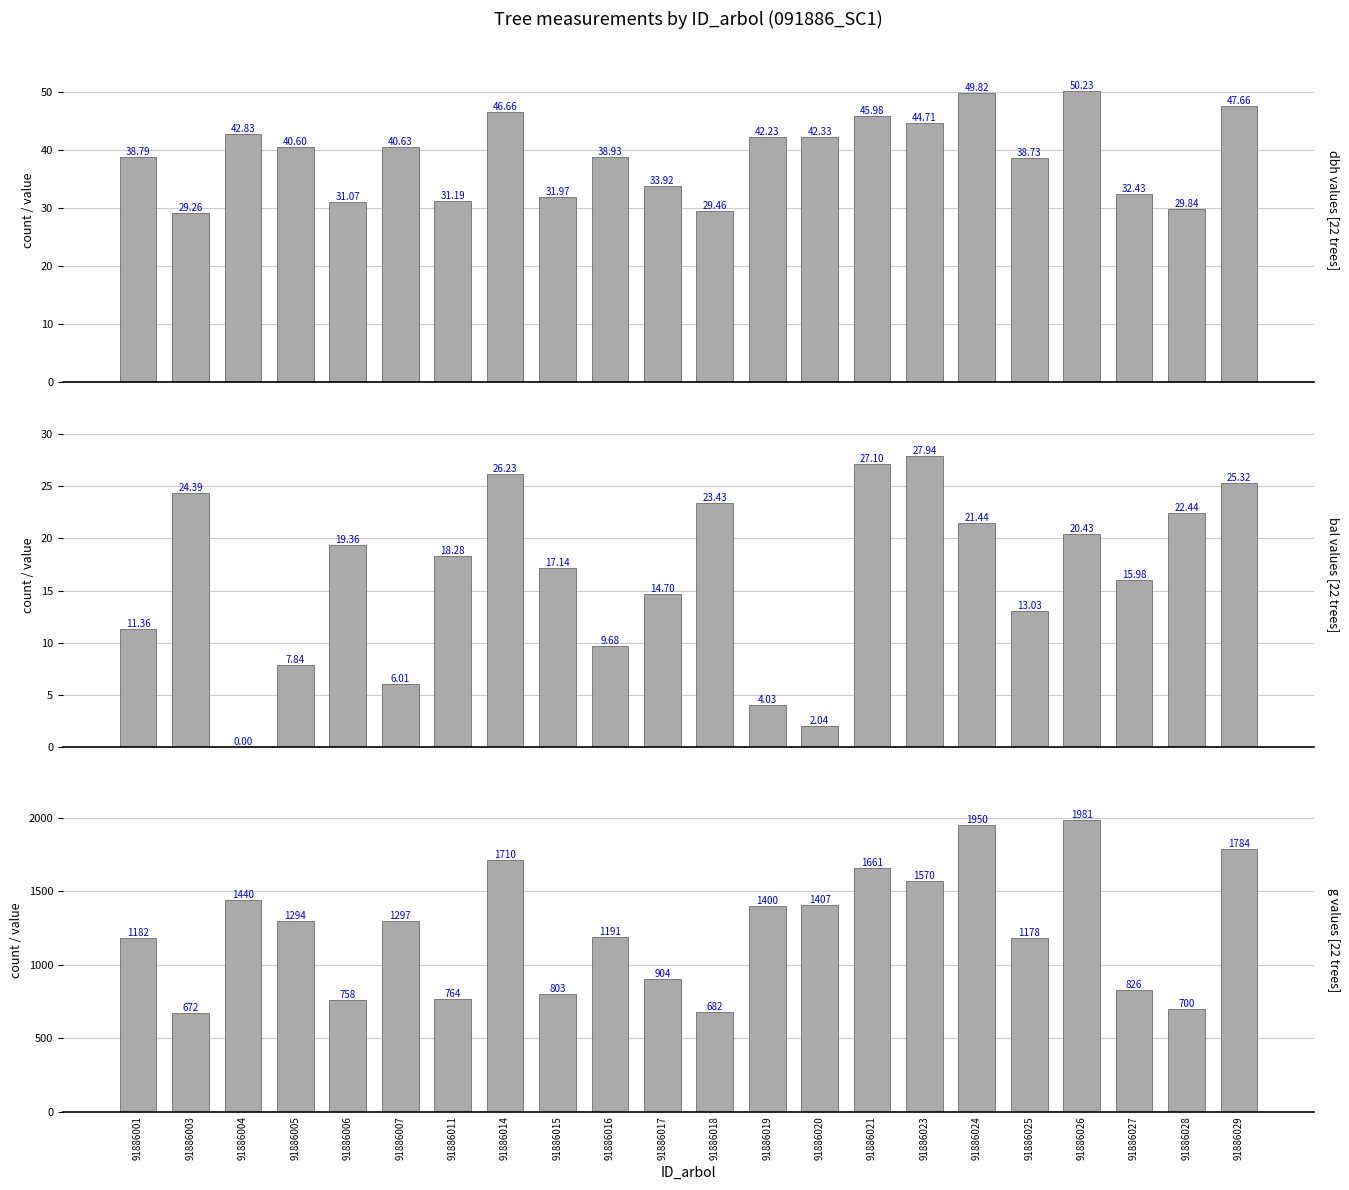

How many bars are there in each group?

3